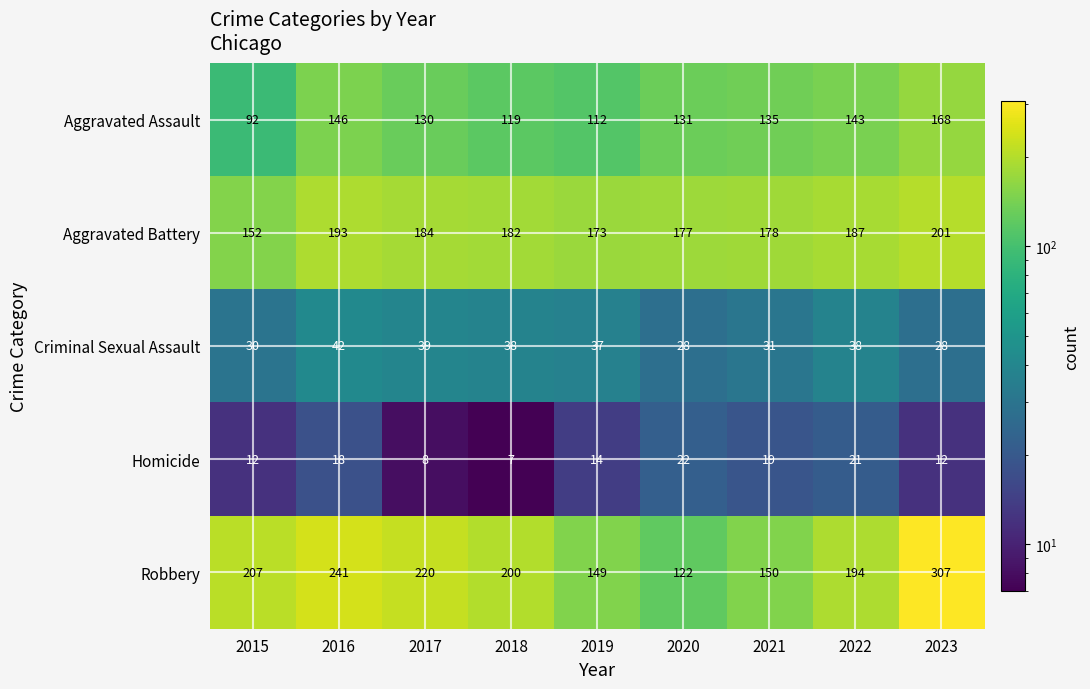

How many distinct data groups are displayed?

5